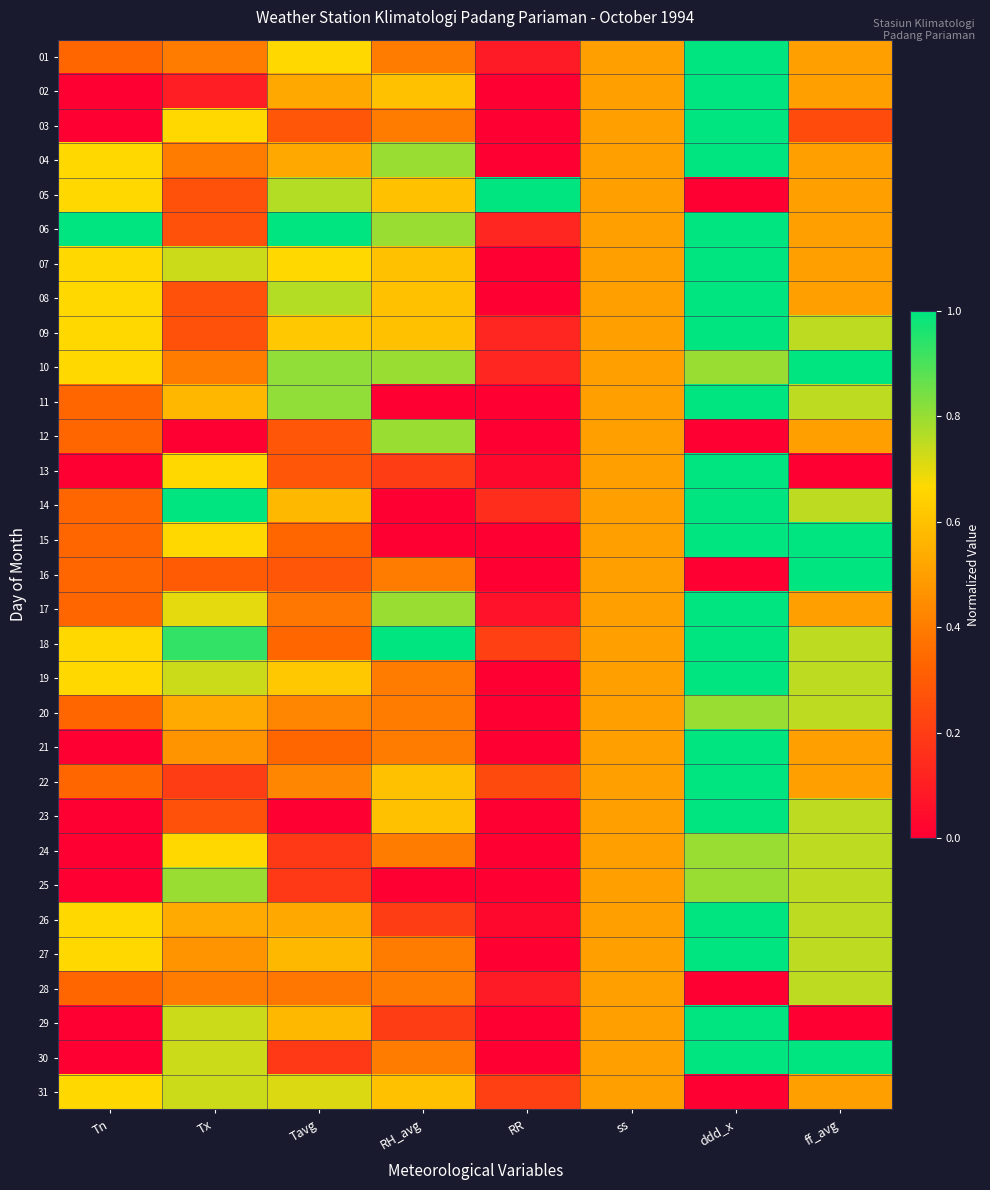

What is the total value across all series at Tn?

11.7